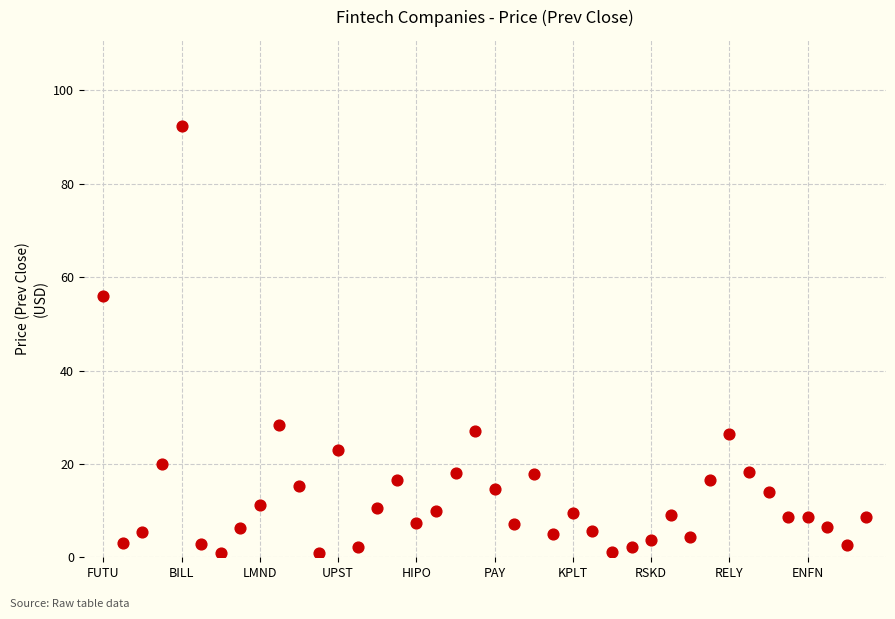

What is the range of Y values (max minus min)?

91.4